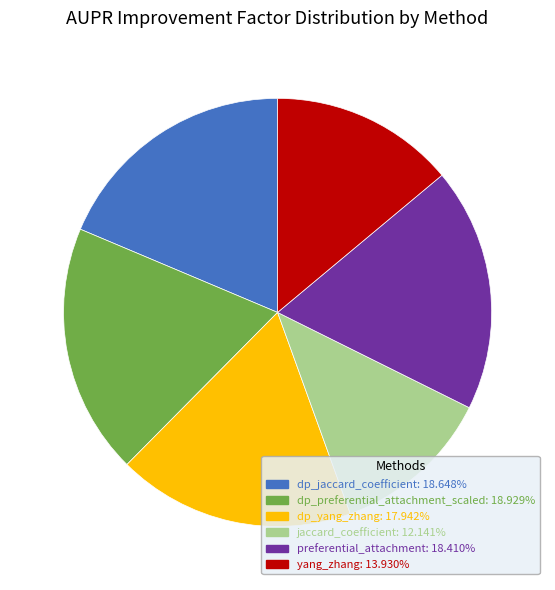

Do dp_jaccard_coefficient and jaccard_coefficient together represent more than half of the pie?

No